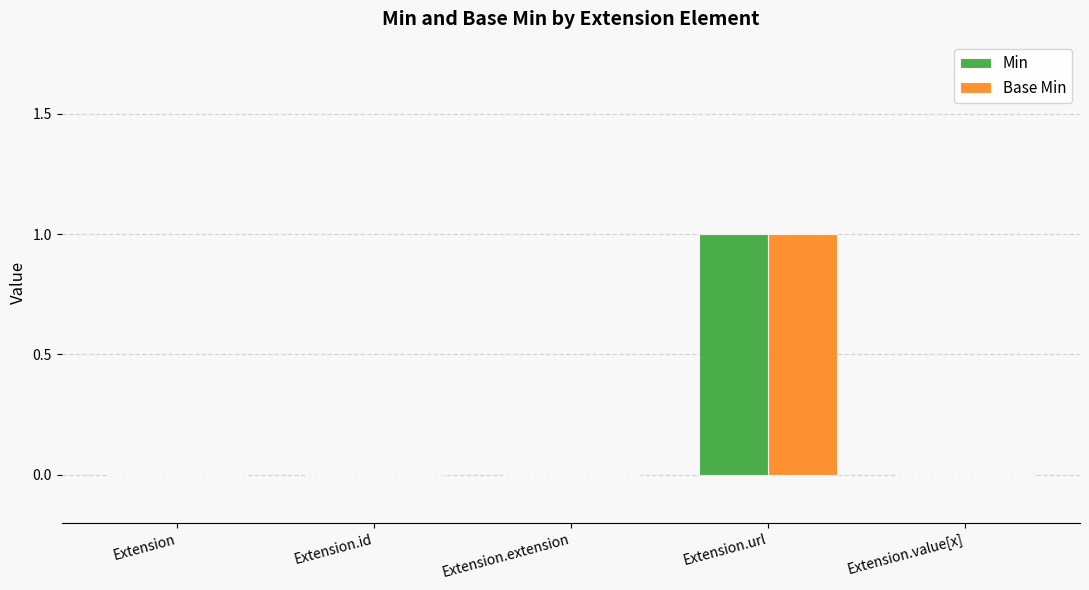

At which category is the sum across all series the highest?

Extension.url